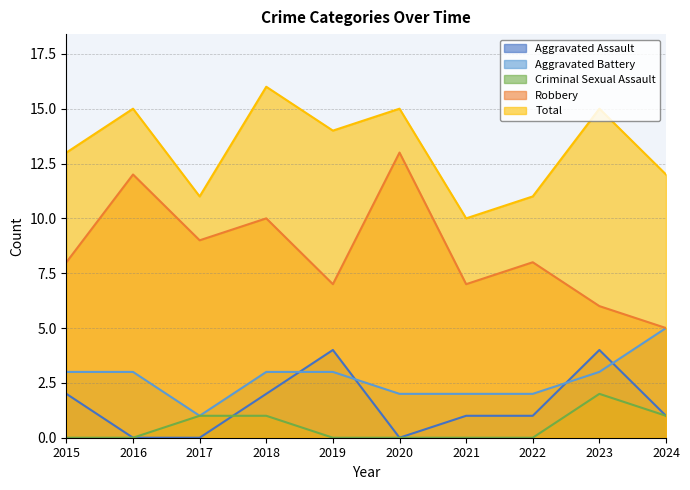

What is the value of the Aggravated Assault point at the 1st from the left?

2